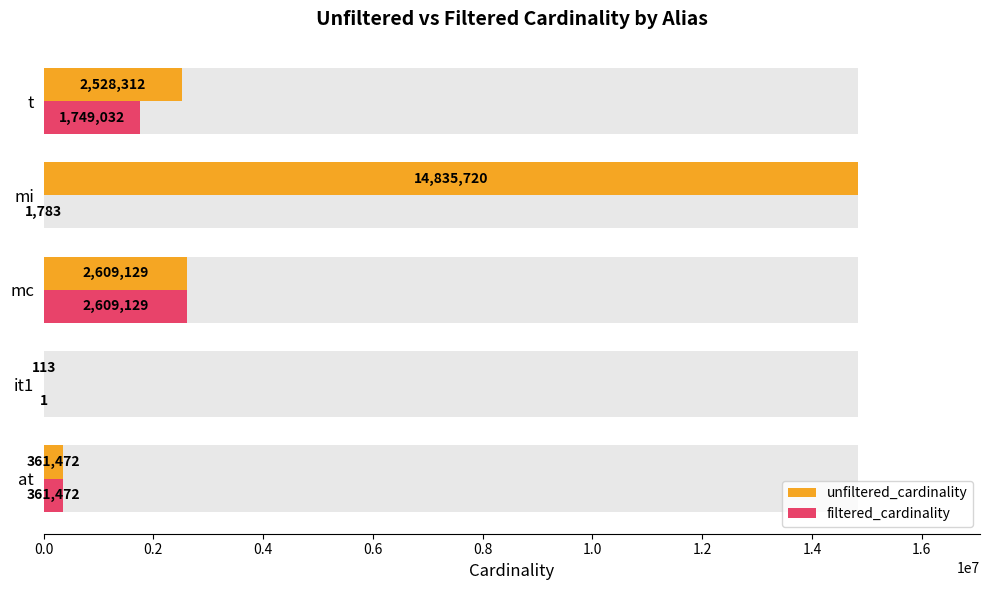

What is the sum of the filtered_cardinality values at at and it1?

361473